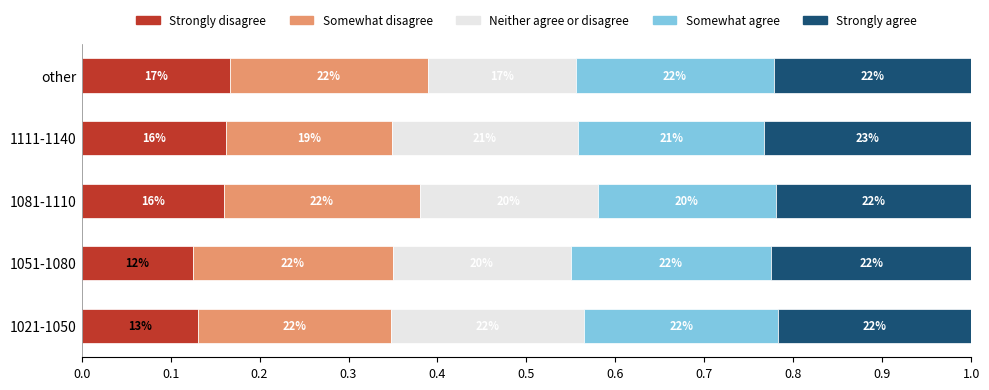

What are all the series names shown in the legend?

Strongly disagree, Somewhat disagree, Neither agree or disagree, Somewhat agree, Strongly agree